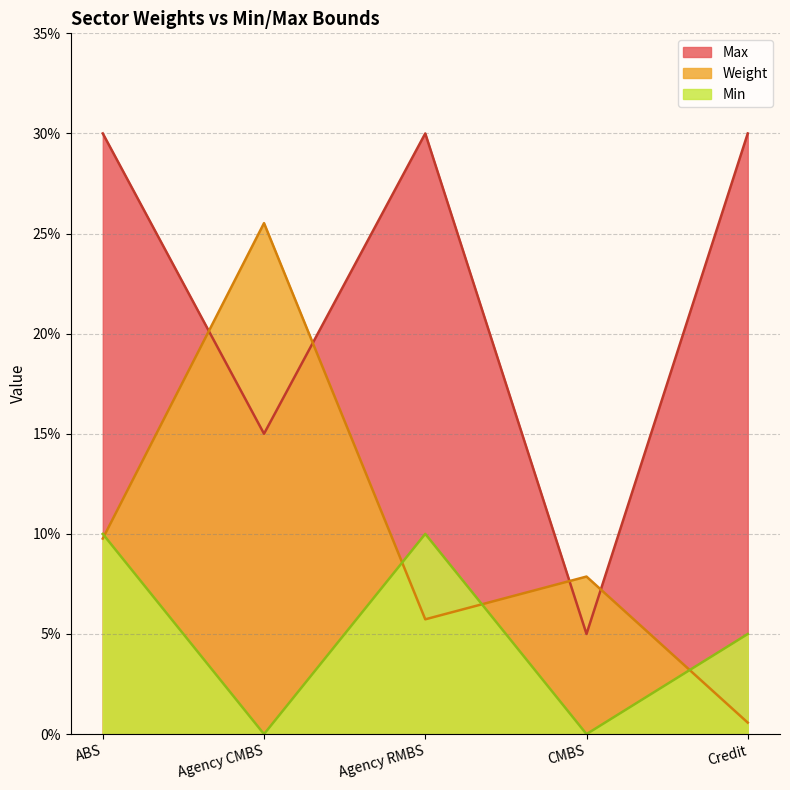

What position from the right is ABS?

5